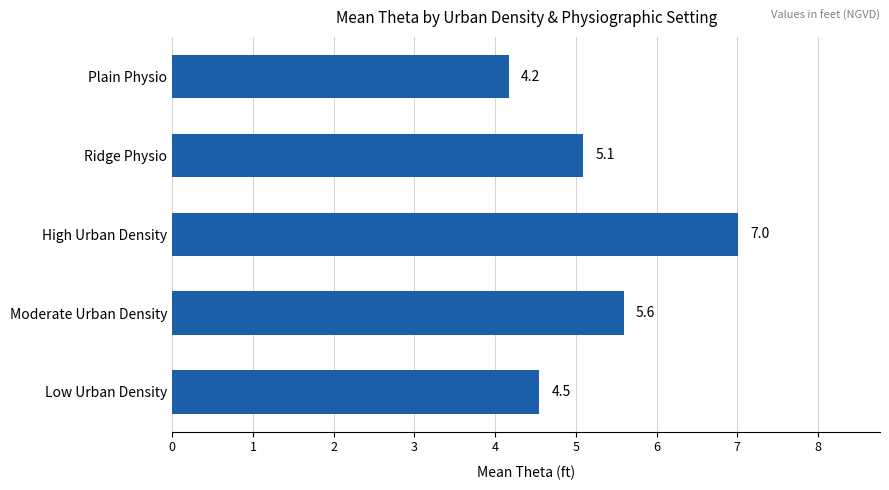

True or false: the data shows 7.0 at High Urban Density.

True